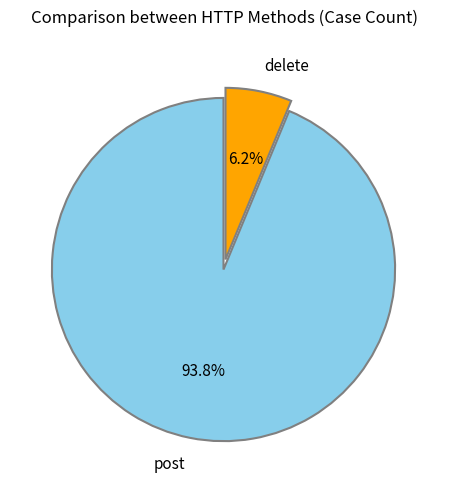

How many slices are in this pie chart?

2